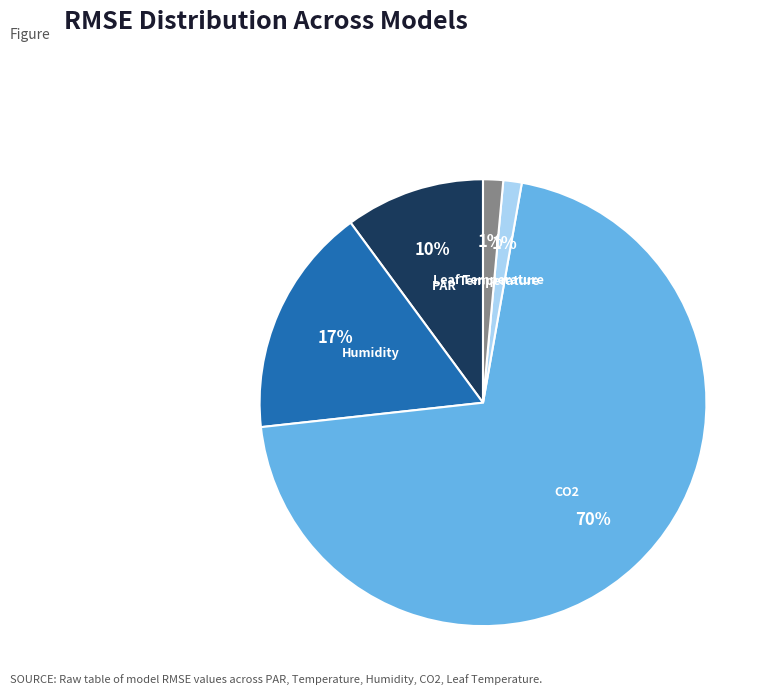

True or false: CO2 accounts for 70% of the total.

True